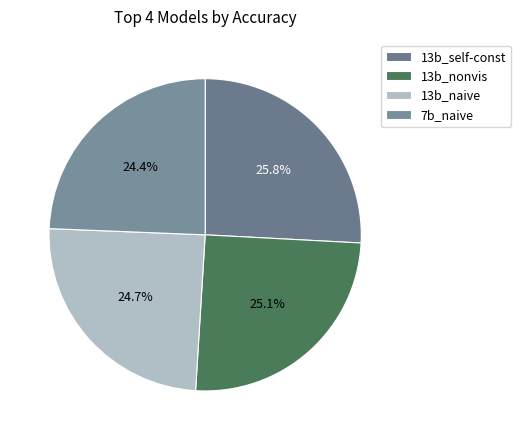

Count the number of slices in the pie.

4